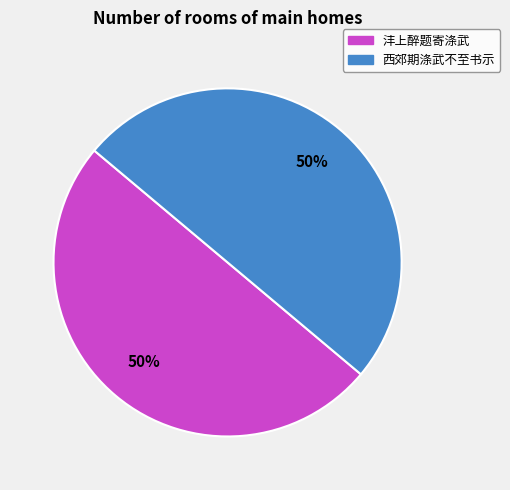

Count the number of slices in the pie.

2